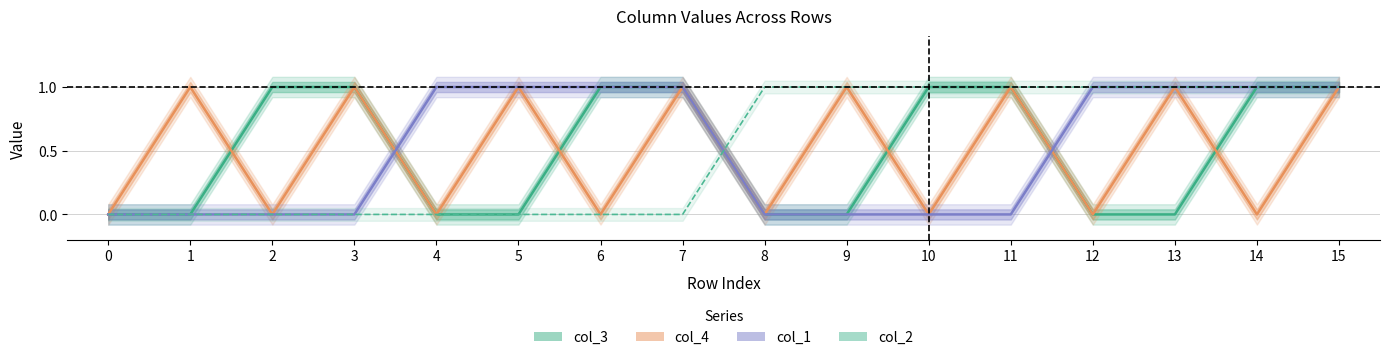

Between 9 and 11, which series saw the biggest shift?

col_3